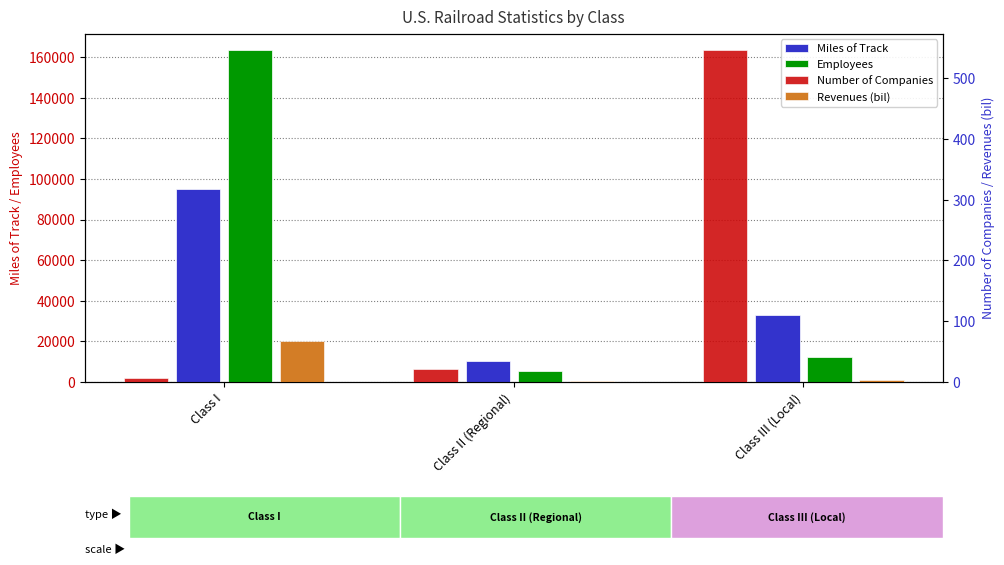

How many data points in Miles of Track are above 32858?

1